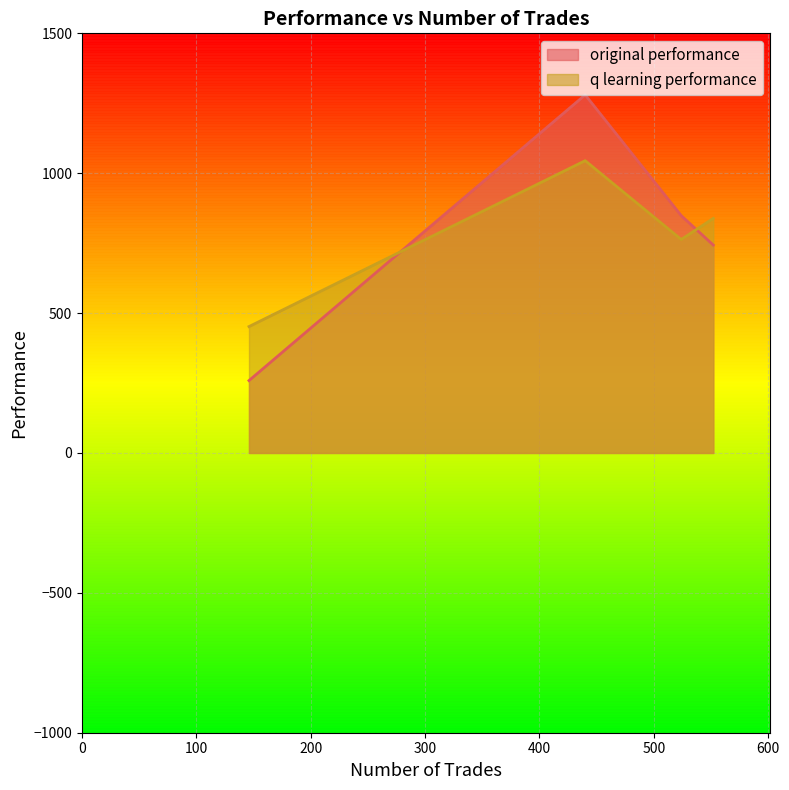

What is the difference between the maximum and second lowest values in the original performance series?

536.9